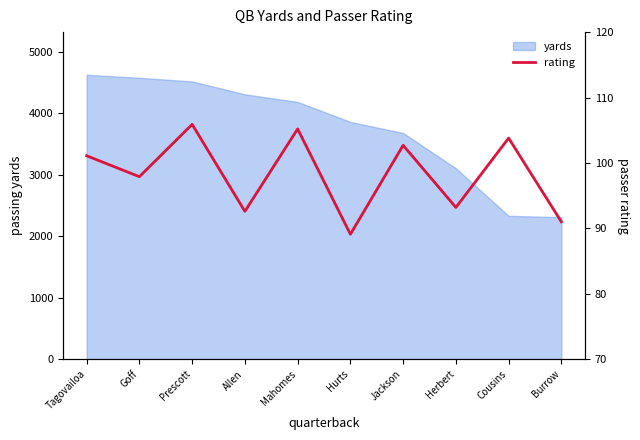

Where does the data first go above 101?

Tagovailoa